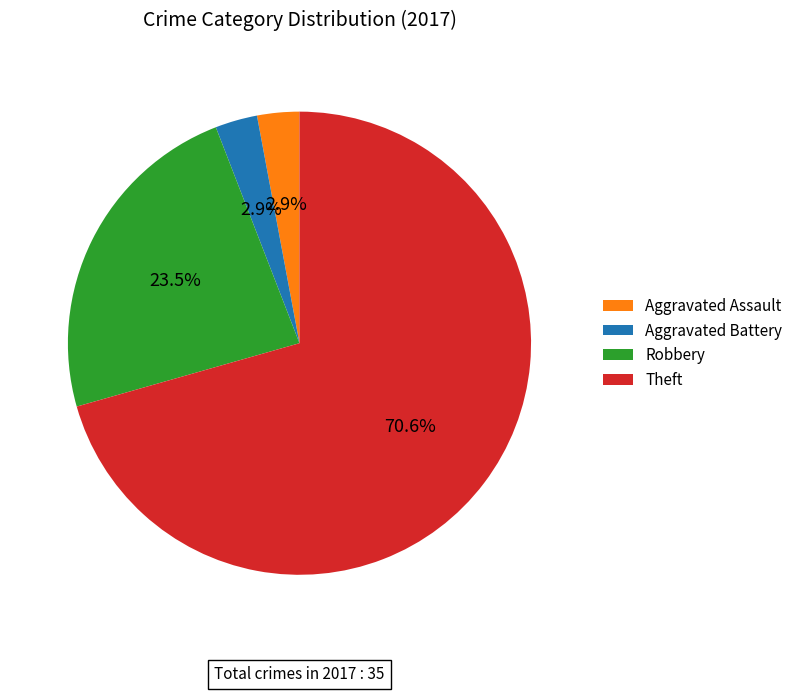

How many segments does this pie chart have?

4